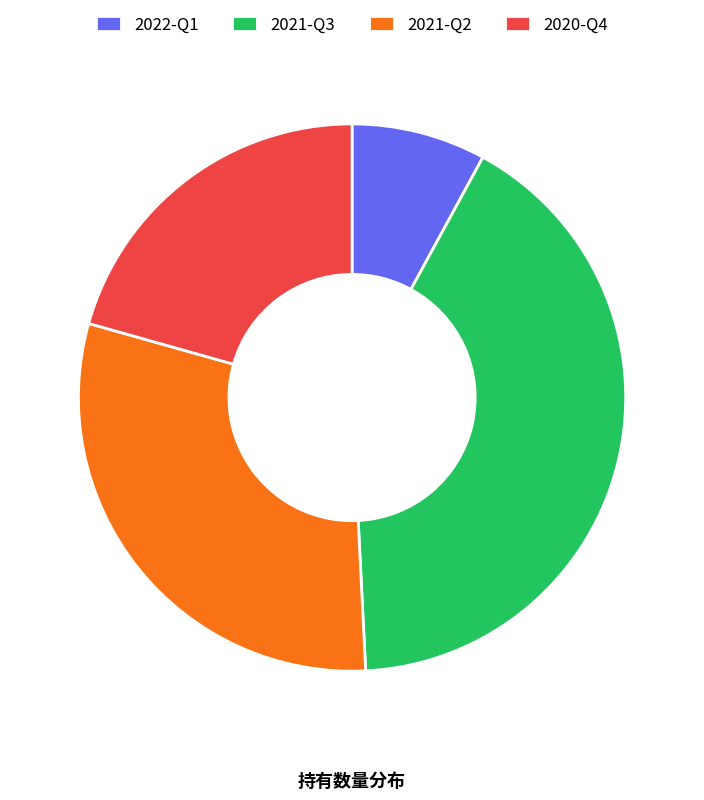

Is it true that 2021-Q2 is 16% of the pie?

False